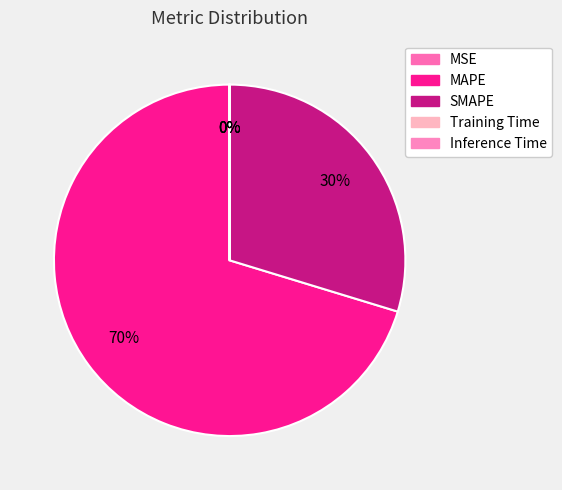

Count the number of slices in the pie.

5